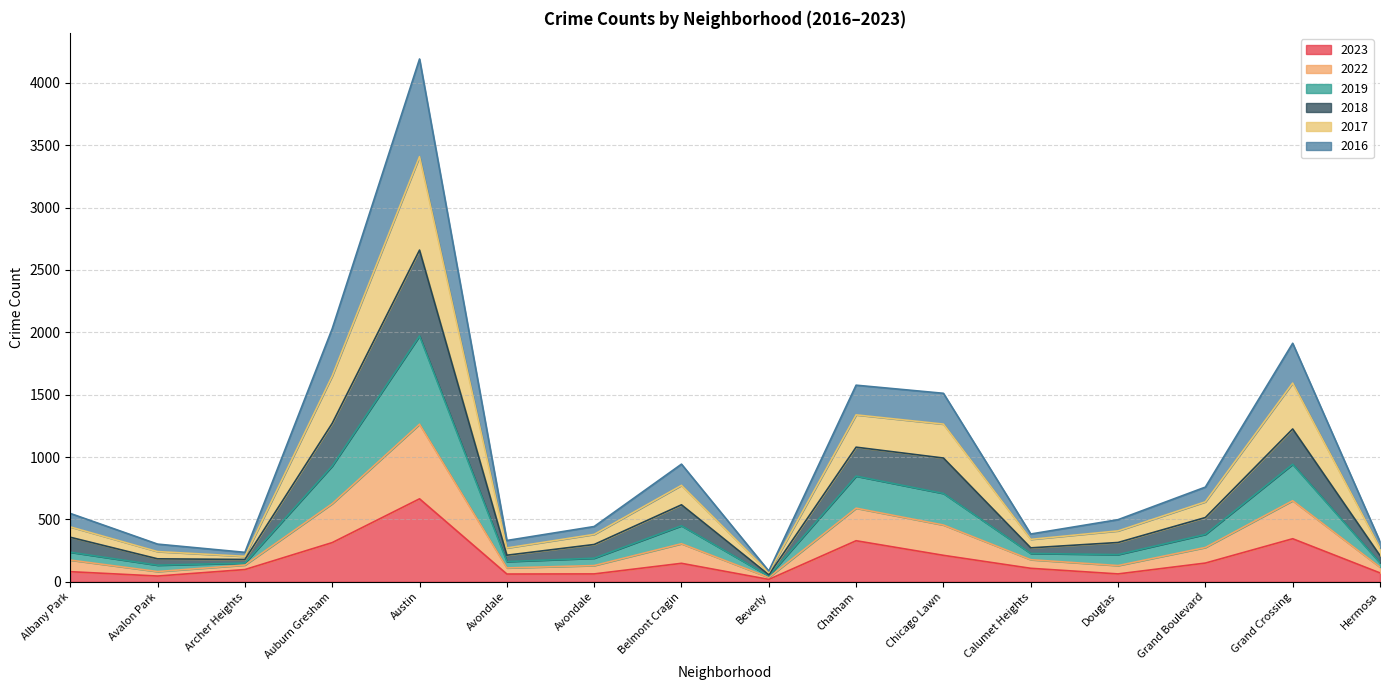

Where does the 2016 series first go above 177?

Auburn Gresham